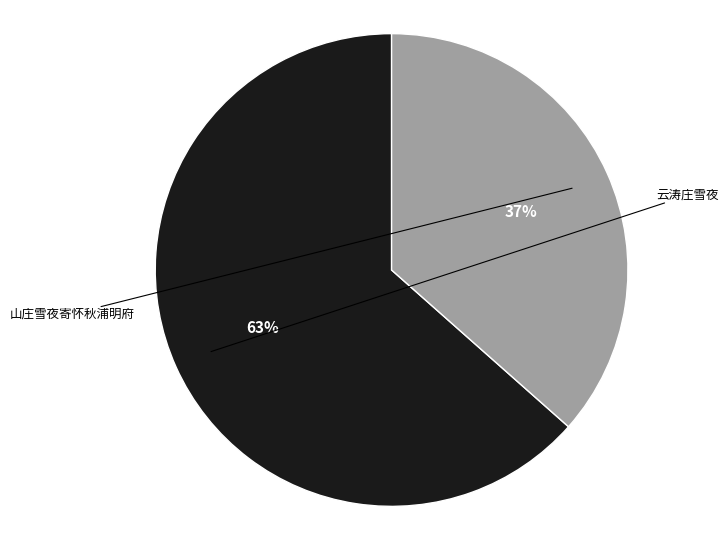

To the nearest percent, what portion does 山庄雪夜寄怀秋浦明府 represent?

37%